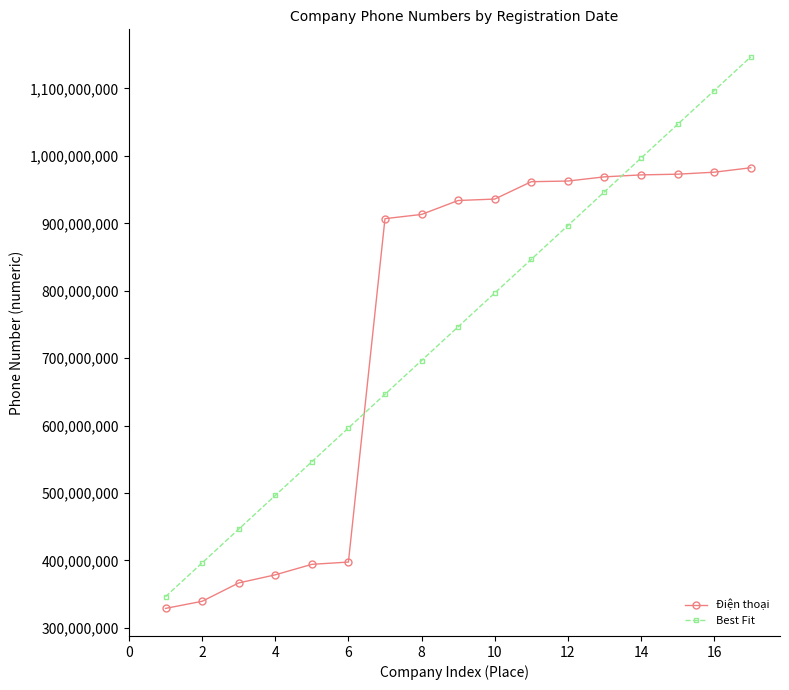

What is the lowest value of the Điện thoại series?

328887787.0